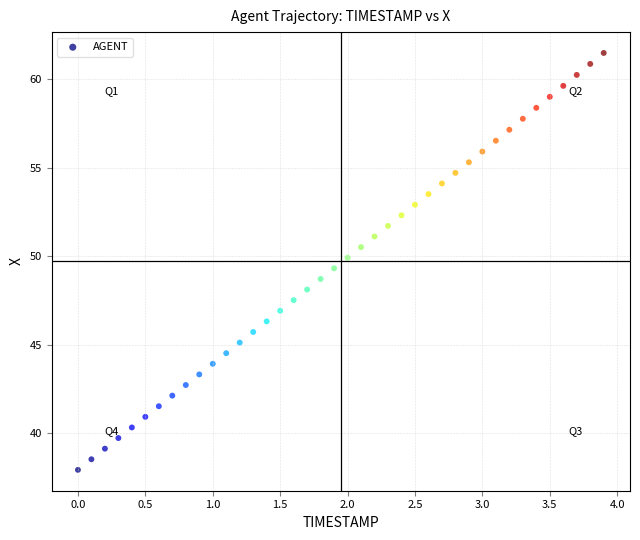

What is the range of X values (max minus min)?

3.9